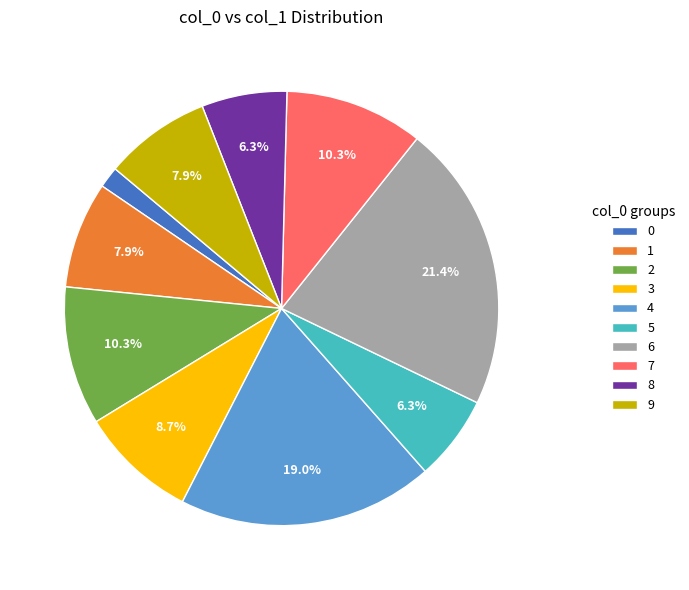

Between 3 and 7, which is larger?

7